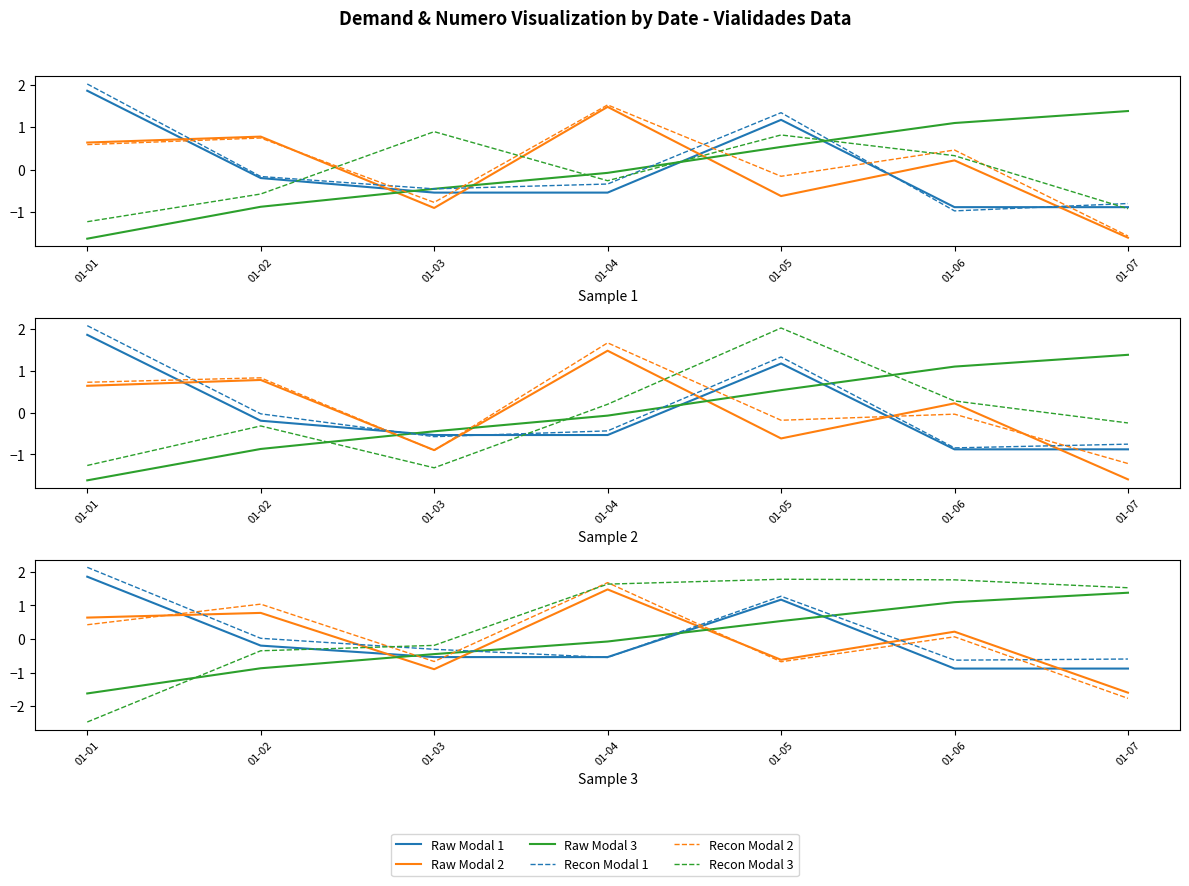

Between 01-05 and 01-03, which is larger?

01-05